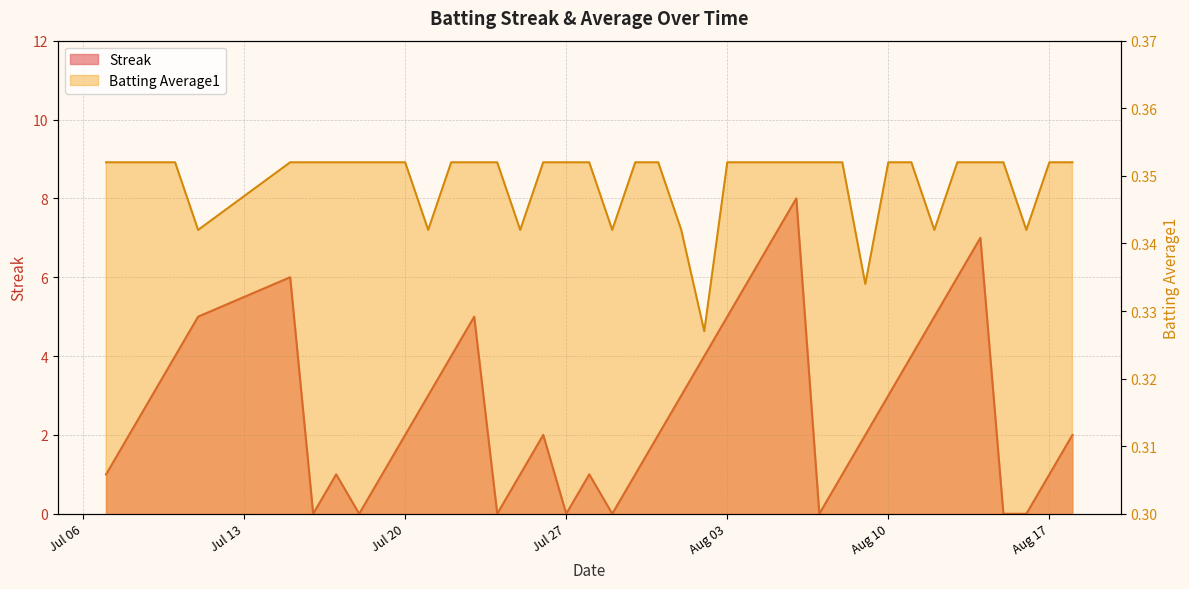

Is the value of Batting Average1 at 2010-08-09 greater than the value of Streak at 2010-08-11?

No